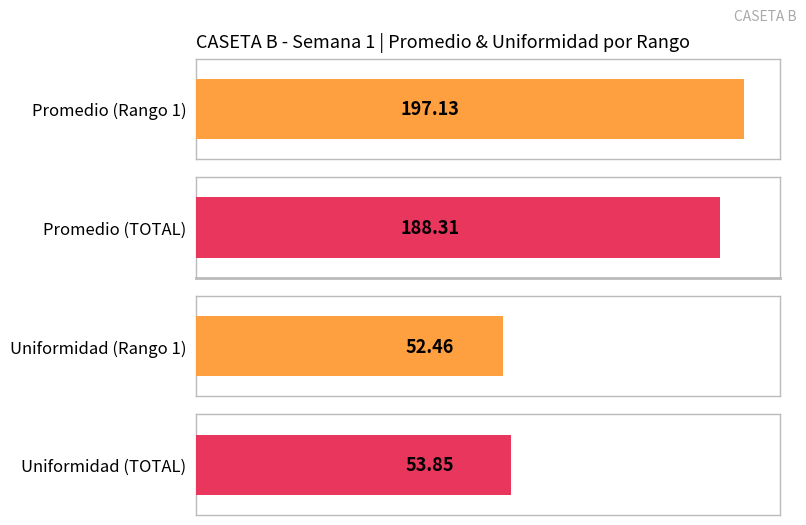

Is it true that Promedio equals 197.1 at 0?

True